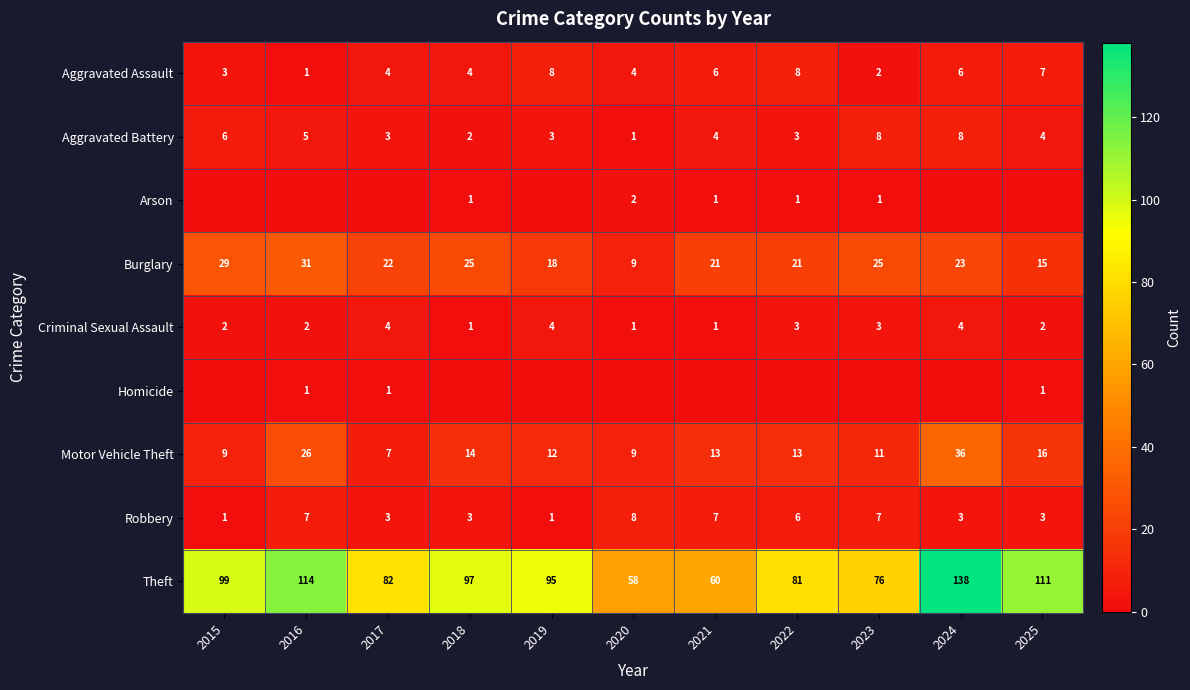

At which label does Burglary reach its minimum?

2020